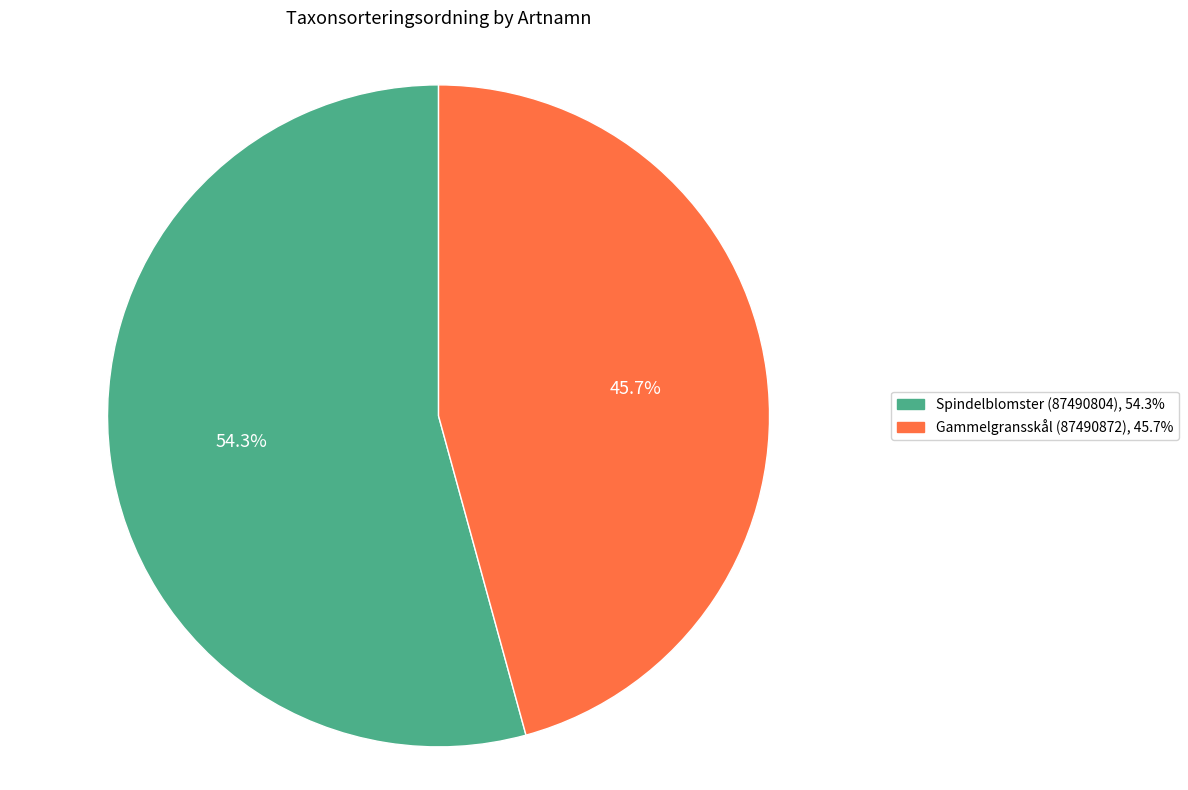

Which slice is the largest?

Spindelblomster (87490804)